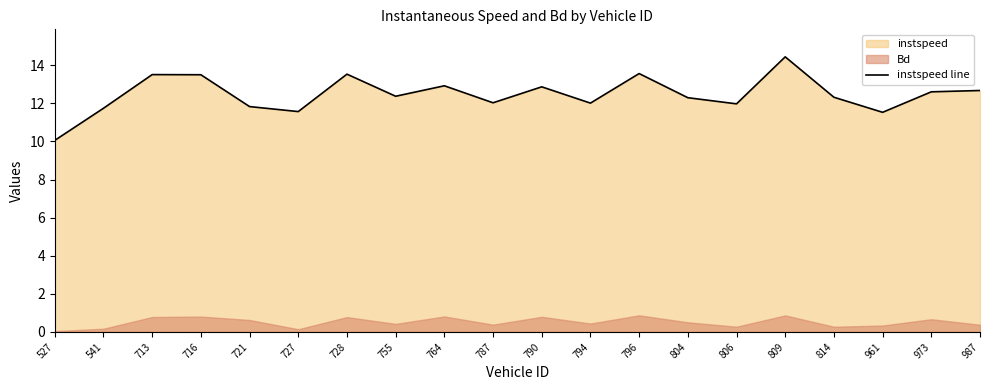

Where is the data nearest to the value 12?

794